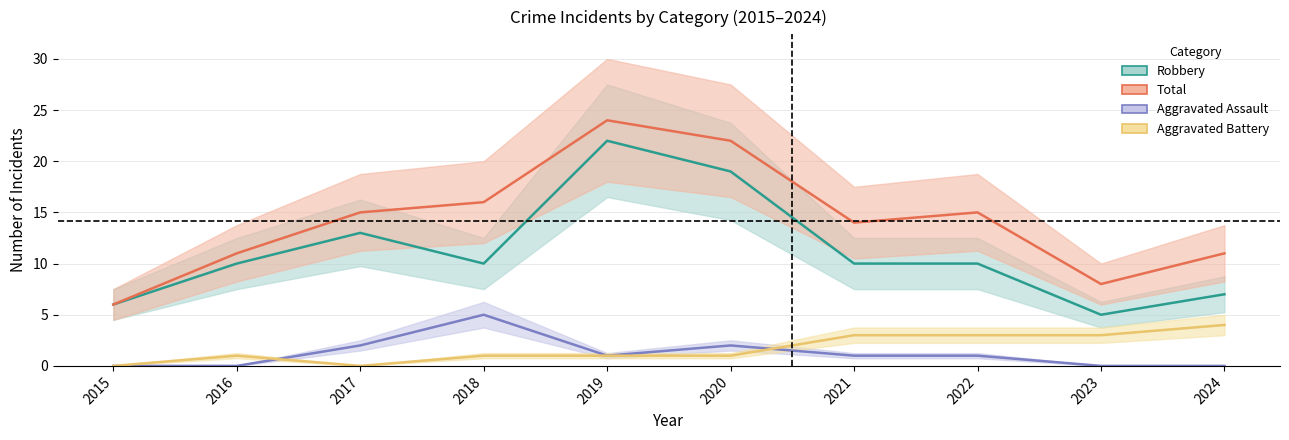

What is the maximum value shown in the chart?

24